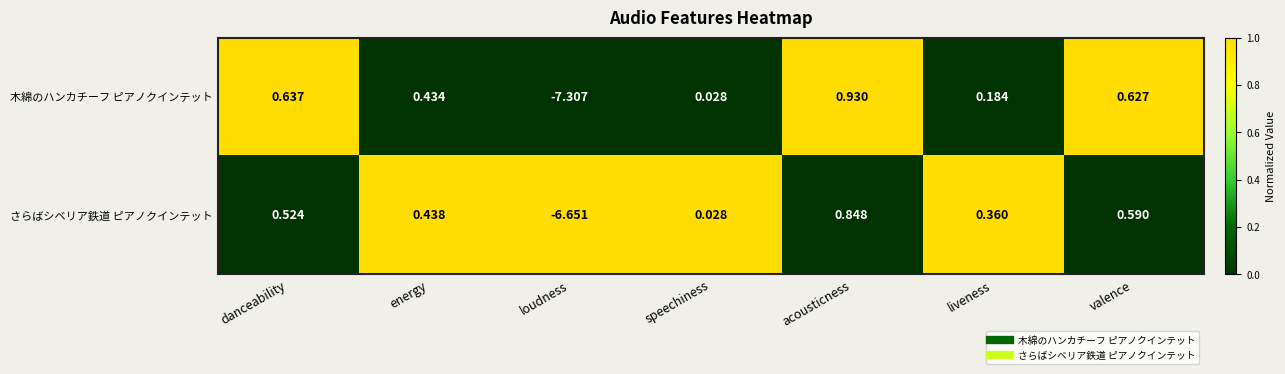

At which category is the sum across all series the highest?

acousticness